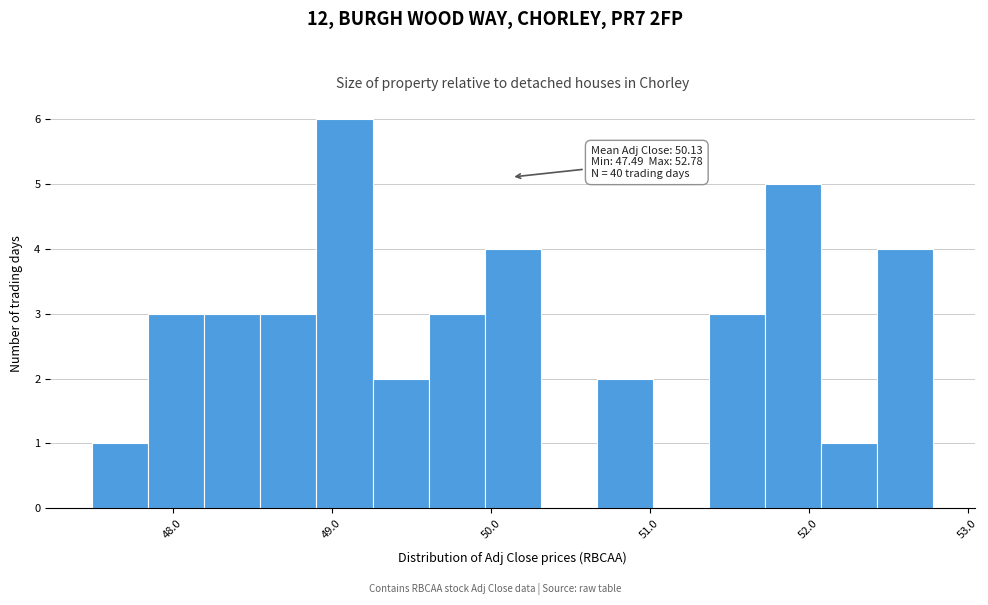

Read against the x-axis, roughly where is the centre of the tallest bar?

49.1